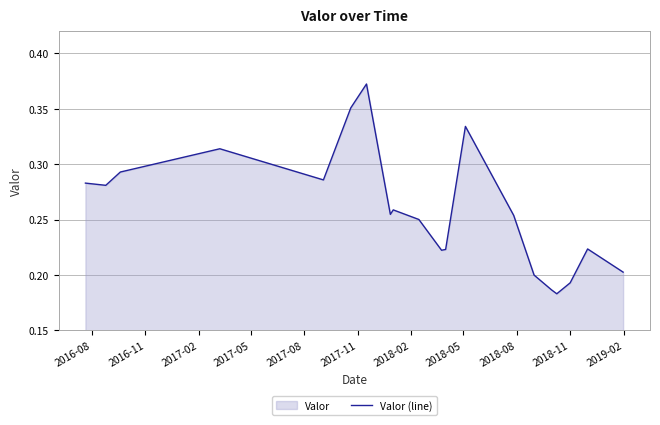

The chart shows a value of 0.2 at 2018-11. True or false?

True